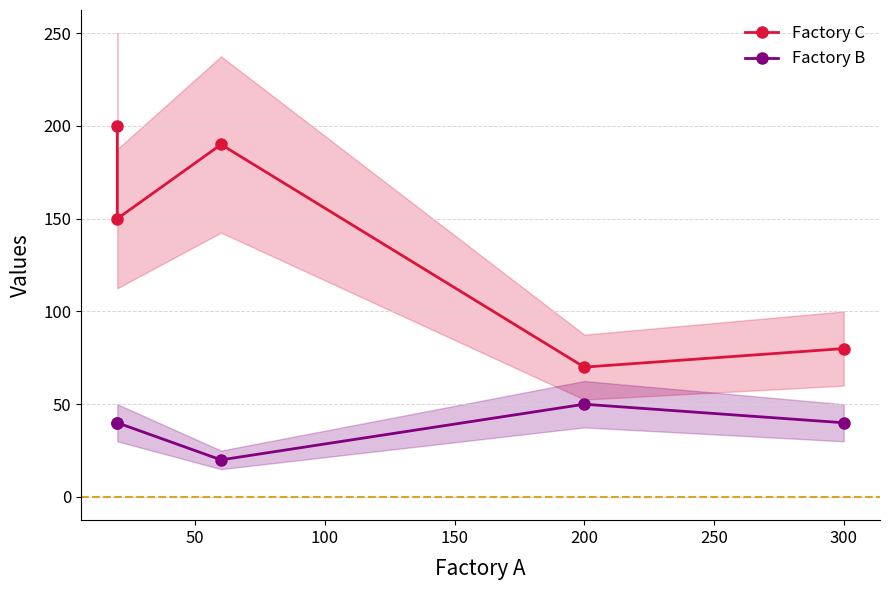

What is the sum of all Factory C values?

690